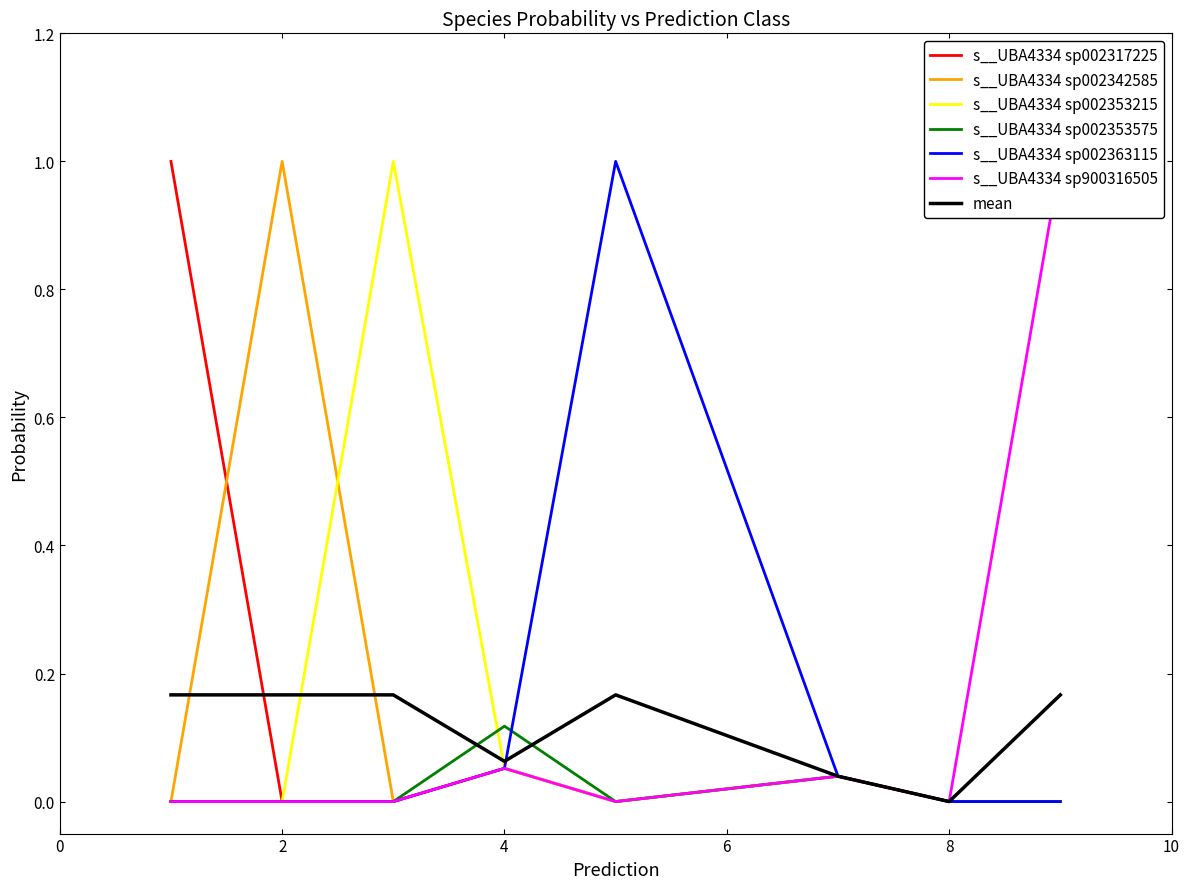

What is the highest value of the s__UBA4334 sp002353215 series?

1.0